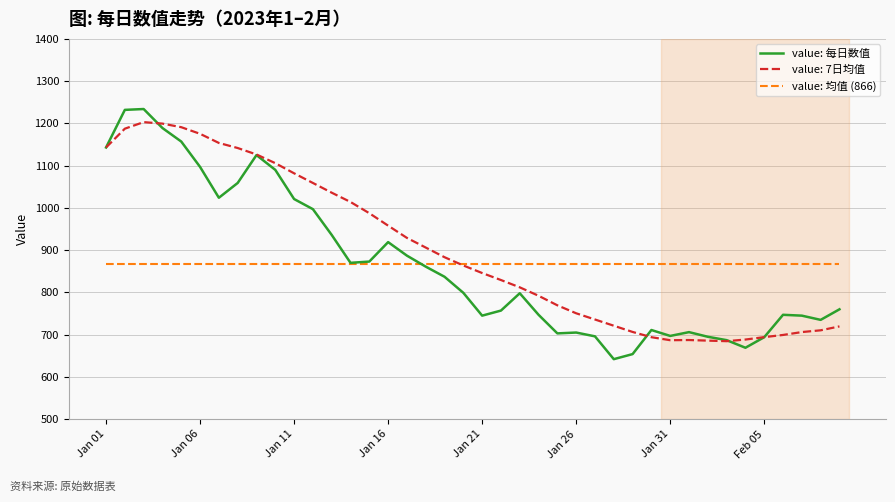

What is the greatest value displayed?

1234.0